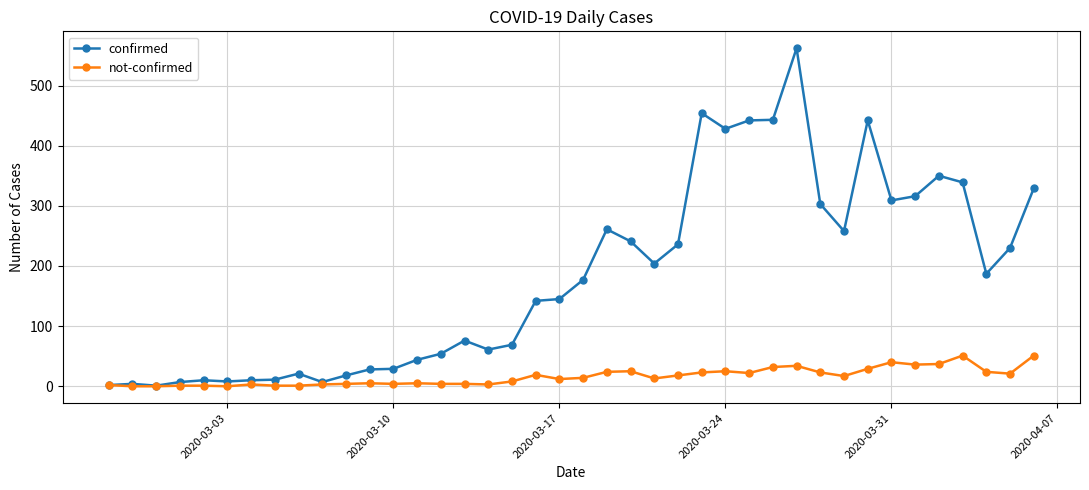

Does the chart display data point markers on the line(s)?

Yes